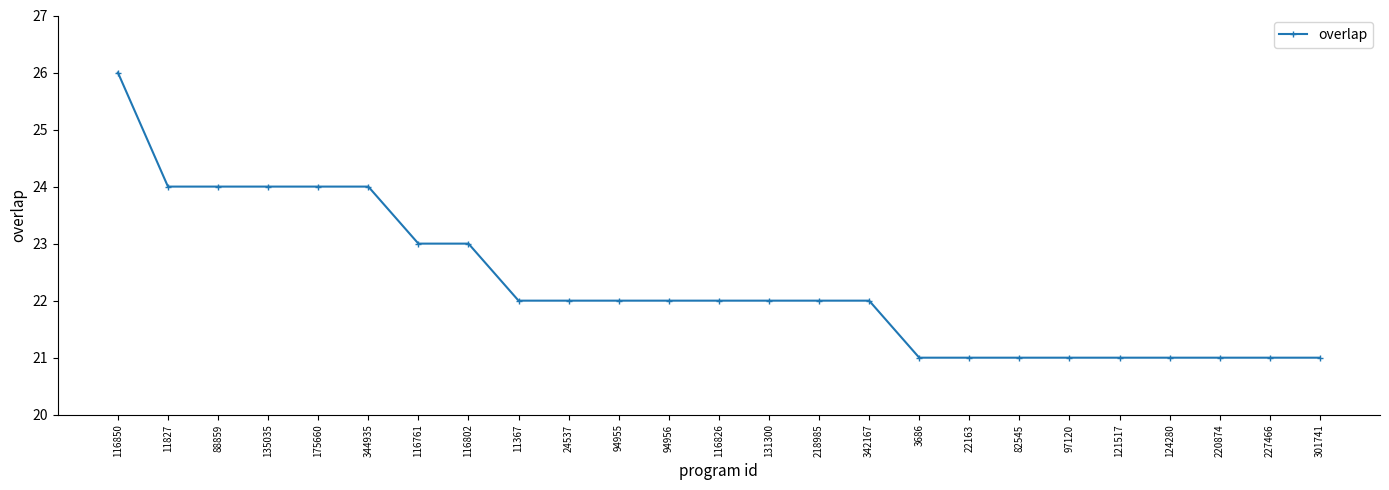

Reading left to right, transcribe all the data shown in this chart.

116850=26	11827=24	88859=24	135035=24	175660=24	344935=24	116761=23	116802=23	11367=22	24537=22	94955=22	94956=22	116826=22	131300=22	218985=22	342167=22	3686=21	22163=21	82545=21	97120=21	121517=21	124280=21	220874=21	227466=21	301741=21